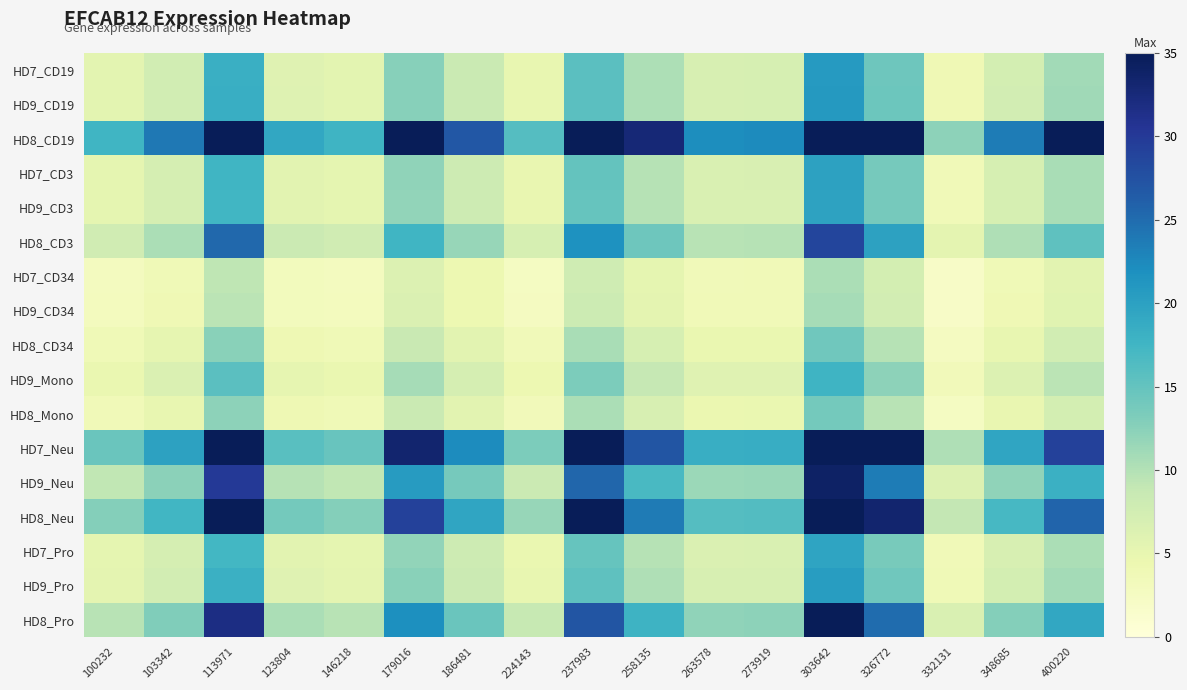

Reading left to right, extract all data points from this chart.

HD7_CD19: 100232=5.5	103342=7.5	113971=18.3	123804=6.0	146218=5.5	179016=12.6	186481=8.4	224143=5.0	237983=15.6	258135=10.3	263578=6.9	273919=7.0	303642=20.7	326772=14.3	332131=3.8	348685=7.4	400220=11.0
HD9_CD19: 100232=5.6	103342=7.6	113971=18.4	123804=6.0	146218=5.6	179016=12.7	186481=8.5	224143=5.1	237983=15.7	258135=10.3	263578=7.0	273919=7.1	303642=20.8	326772=14.4	332131=3.9	348685=7.4	400220=11.1
HD8_CD19: 100232=17.6	103342=24.0	113971=58.4	123804=19.1	146218=17.7	179016=40.2	186481=26.8	224143=16.0	237983=49.8	258135=32.8	263578=22.1	273919=22.4	303642=66.1	326772=45.9	332131=12.3	348685=23.5	400220=35.3
HD7_CD3: 100232=5.3	103342=7.2	113971=17.5	123804=5.7	146218=5.3	179016=12.1	186481=8.0	224143=4.8	237983=14.9	258135=9.8	263578=6.6	273919=6.7	303642=19.8	326772=13.7	332131=3.7	348685=7.1	400220=10.6
HD9_CD3: 100232=5.3	103342=7.2	113971=17.4	123804=5.7	146218=5.3	179016=12.0	186481=8.0	224143=4.8	237983=14.9	258135=9.8	263578=6.6	273919=6.7	303642=19.7	326772=13.7	332131=3.7	348685=7.0	400220=10.5
HD8_CD3: 100232=7.7	103342=10.5	113971=25.4	123804=8.3	146218=7.7	179016=17.5	186481=11.7	224143=7.0	237983=21.7	258135=14.3	263578=9.6	273919=9.7	303642=28.8	326772=19.9	332131=5.3	348685=10.2	400220=15.4
HD7_CD34: 100232=2.8	103342=3.8	113971=9.3	123804=3.0	146218=2.8	179016=6.4	186481=4.3	224143=2.5	237983=7.9	258135=5.2	263578=3.5	273919=3.6	303642=10.5	326772=7.3	332131=2.0	348685=3.7	400220=5.6
HD9_CD34: 100232=2.9	103342=3.9	113971=9.5	123804=3.1	146218=2.9	179016=6.6	186481=4.4	224143=2.6	237983=8.1	258135=5.3	263578=3.6	273919=3.7	303642=10.8	326772=7.5	332131=2.0	348685=3.8	400220=5.8
HD8_CD34: 100232=3.8	103342=5.1	113971=12.4	123804=4.1	146218=3.8	179016=8.6	186481=5.7	224143=3.4	237983=10.6	258135=7.0	263578=4.7	273919=4.8	303642=14.1	326772=9.8	332131=2.6	348685=5.0	400220=7.5
HD9_Mono: 100232=4.7	103342=6.4	113971=15.6	123804=5.1	146218=4.7	179016=10.8	186481=7.2	224143=4.3	237983=13.3	258135=8.8	263578=5.9	273919=6.0	303642=17.7	326772=12.3	332131=3.3	348685=6.3	400220=9.5
HD8_Mono: 100232=3.7	103342=5.0	113971=12.2	123804=4.0	146218=3.7	179016=8.4	186481=5.6	224143=3.4	237983=10.4	258135=6.9	263578=4.6	273919=4.7	303642=13.8	326772=9.6	332131=2.6	348685=4.9	400220=7.4
HD7_Neu: 100232=14.6	103342=19.9	113971=48.4	123804=15.9	146218=14.6	179016=33.3	186481=22.2	224143=13.3	237983=41.3	258135=27.2	263578=18.3	273919=18.6	303642=54.8	326772=38.0	332131=10.2	348685=19.5	400220=29.2
HD9_Neu: 100232=9.0	103342=12.3	113971=30.0	123804=9.8	146218=9.1	179016=20.6	186481=13.8	224143=8.2	237983=25.6	258135=16.8	263578=11.4	273919=11.5	303642=33.9	326772=23.5	332131=6.3	348685=12.1	400220=18.1
HD8_Neu: 100232=12.8	103342=17.4	113971=42.3	123804=13.9	146218=12.8	179016=29.2	186481=19.5	224143=11.6	237983=36.1	258135=23.8	263578=16.0	273919=16.3	303642=48.0	326772=33.3	332131=8.9	348685=17.1	400220=25.6
HD7_Pro: 100232=5.2	103342=7.1	113971=17.3	123804=5.7	146218=5.2	179016=11.9	186481=7.9	224143=4.8	237983=14.8	258135=9.7	263578=6.6	273919=6.6	303642=19.6	326772=13.6	332131=3.6	348685=7.0	400220=10.5
HD9_Pro: 100232=5.5	103342=7.4	113971=18.1	123804=5.9	146218=5.5	179016=12.4	186481=8.3	224143=5.0	237983=15.4	258135=10.1	263578=6.8	273919=6.9	303642=20.5	326772=14.2	332131=3.8	348685=7.3	400220=10.9
HD8_Pro: 100232=9.6	103342=13.1	113971=31.7	123804=10.4	146218=9.6	179016=21.9	186481=14.6	224143=8.7	237983=27.1	258135=17.8	263578=12.0	273919=12.2	303642=36.0	326772=24.9	332131=6.7	348685=12.8	400220=19.2